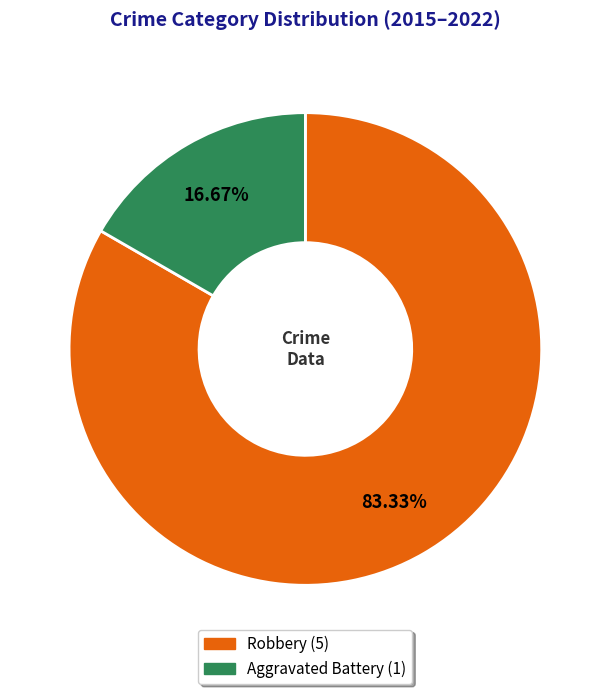

What is the smallest slice in the pie chart?

Aggravated Battery